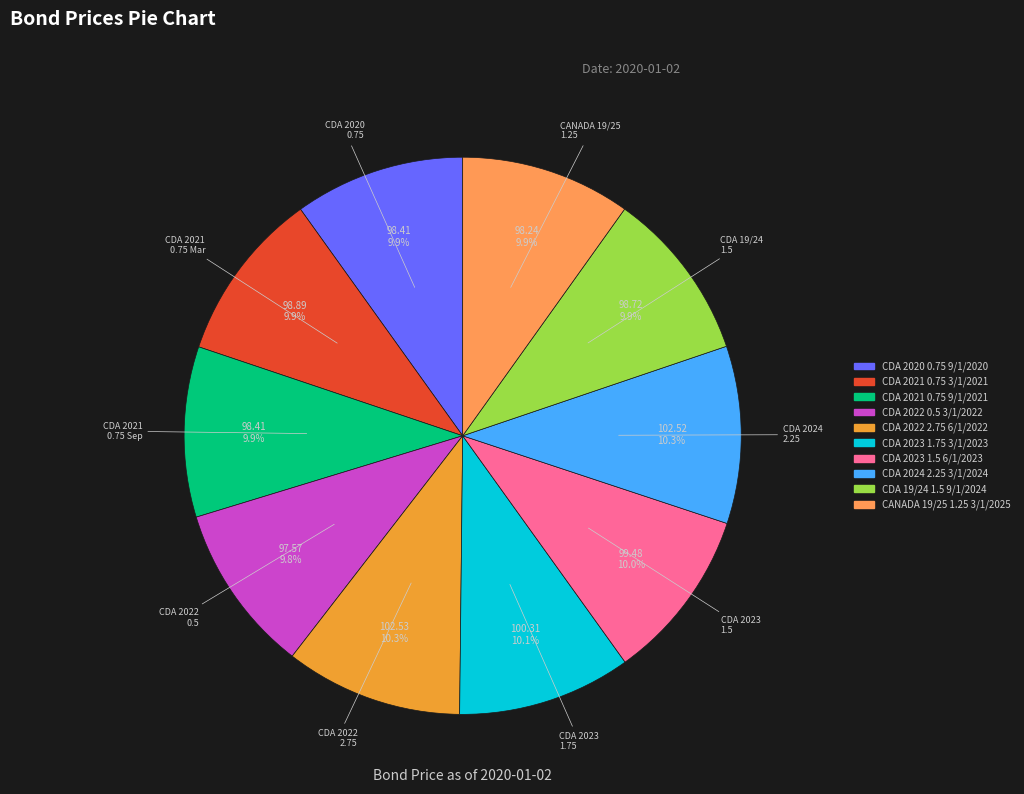

Is there any slice that represents more than half of the pie?

No